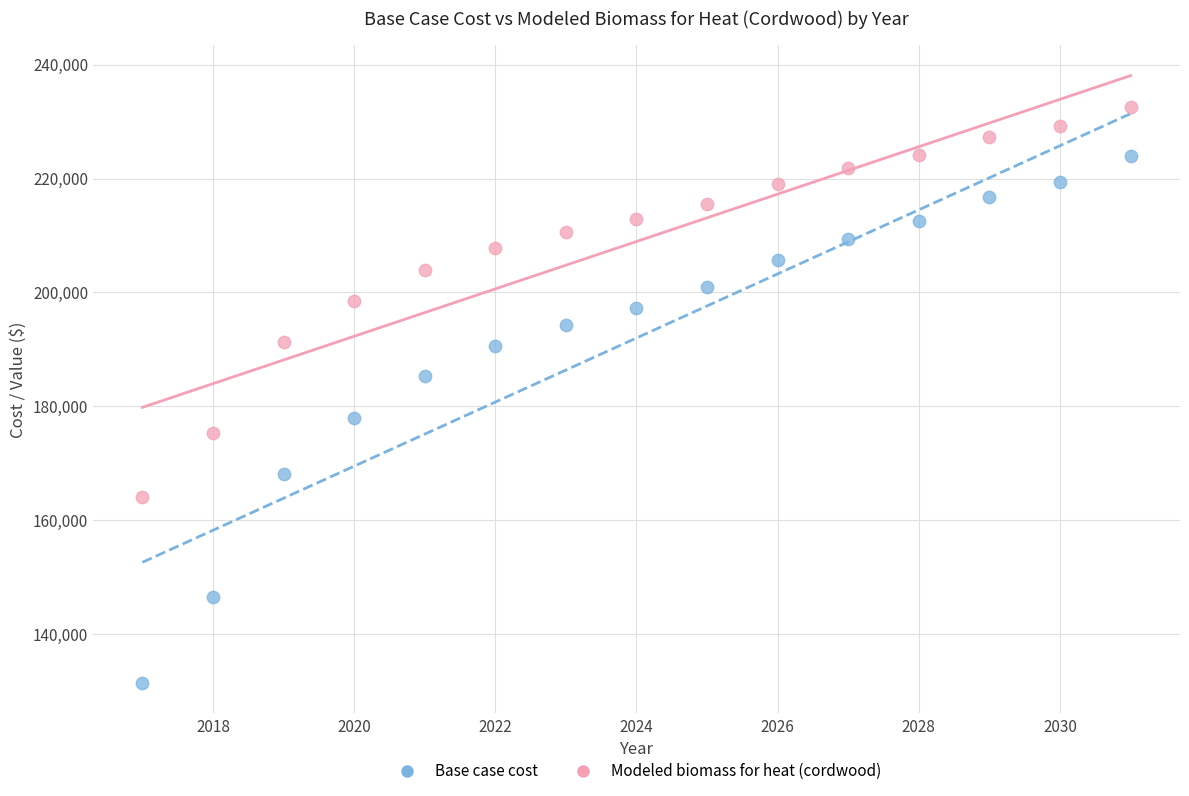

What is the X range (max minus min) for the scatter plot?

14.0